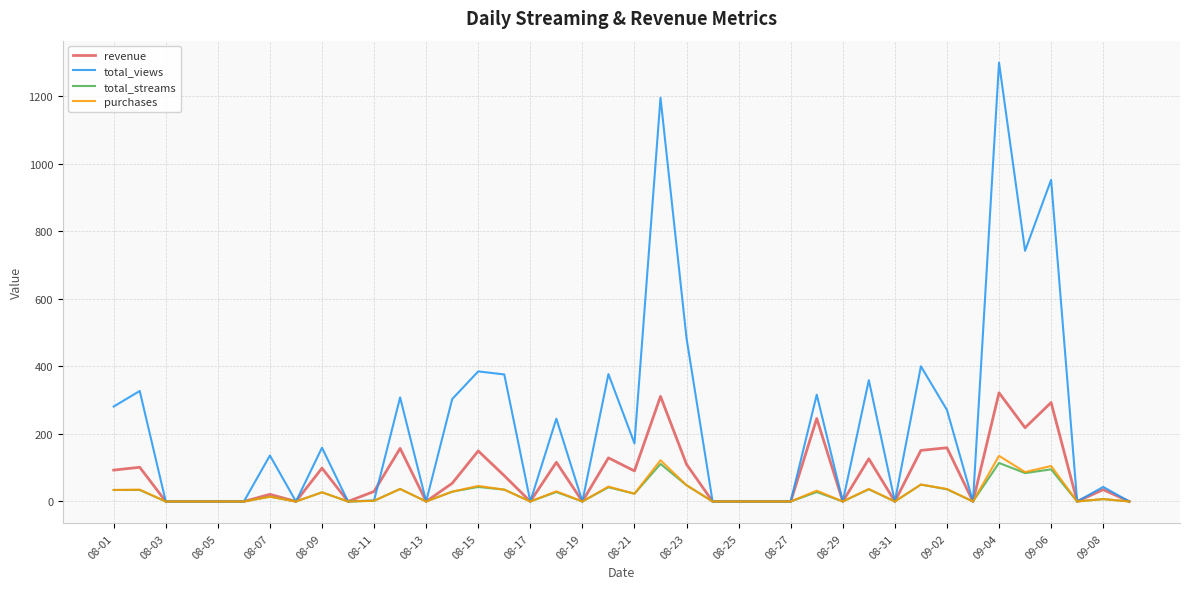

Which series has the largest total across all categories?

total_views